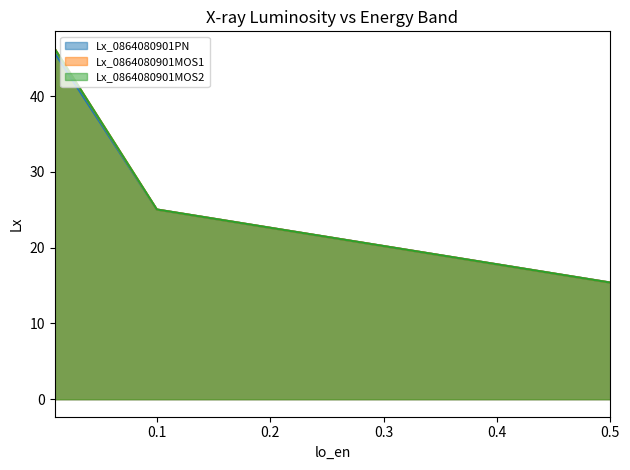

What is the maximum value for Lx_0864080901MOS2?

46.2